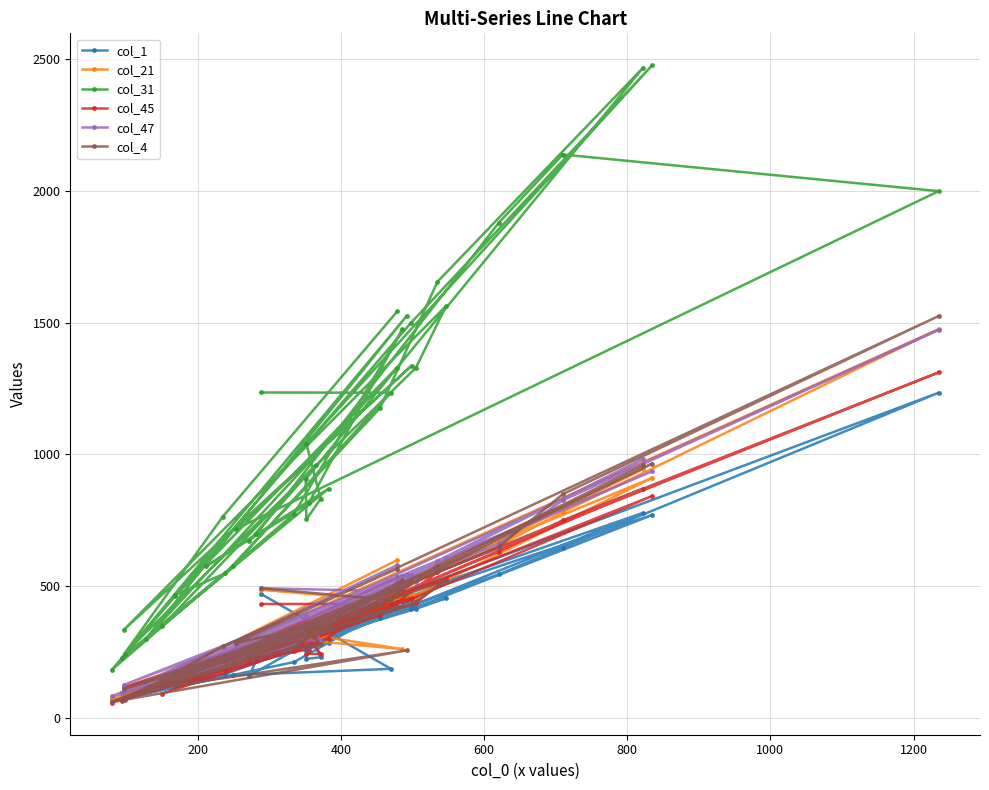

What is the average value of the col_1 series?

331